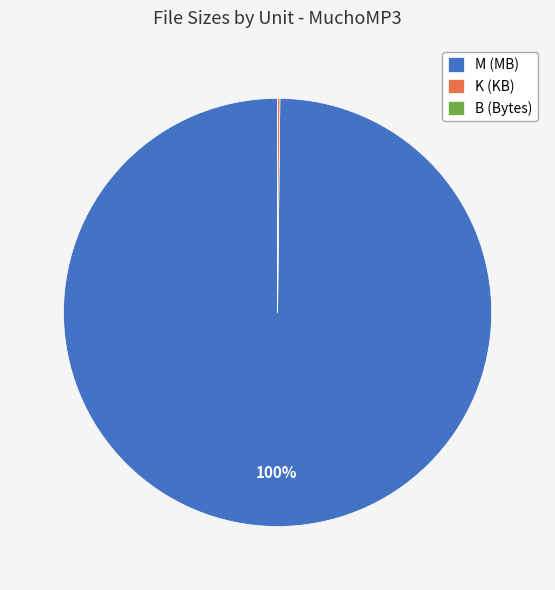

To the nearest percent, what is the difference between the largest and smallest slice percentages?

100%